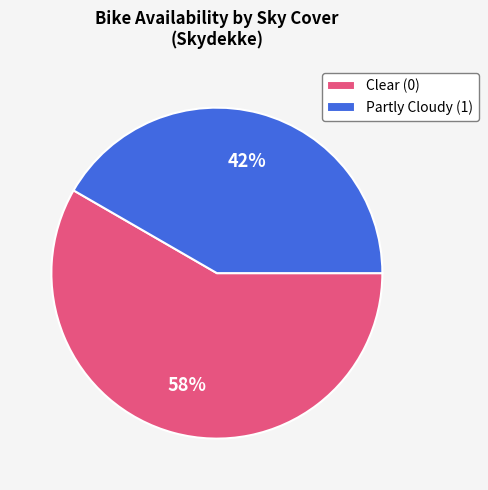

The Partly Cloudy (1) slice represents 57% of the pie. True or false?

False